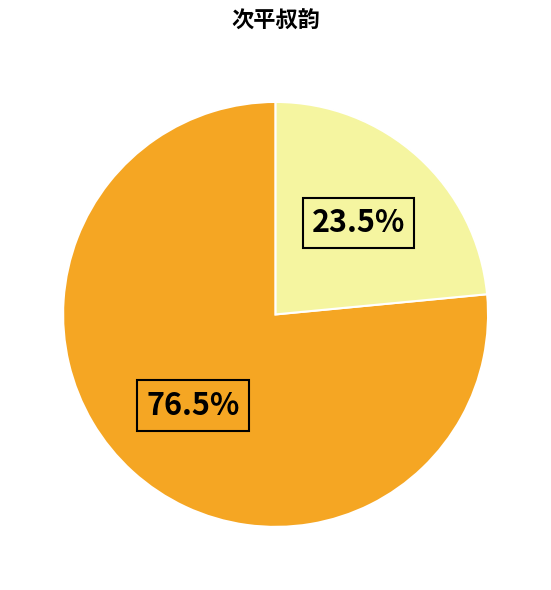

Is there a majority slice in this chart?

Yes